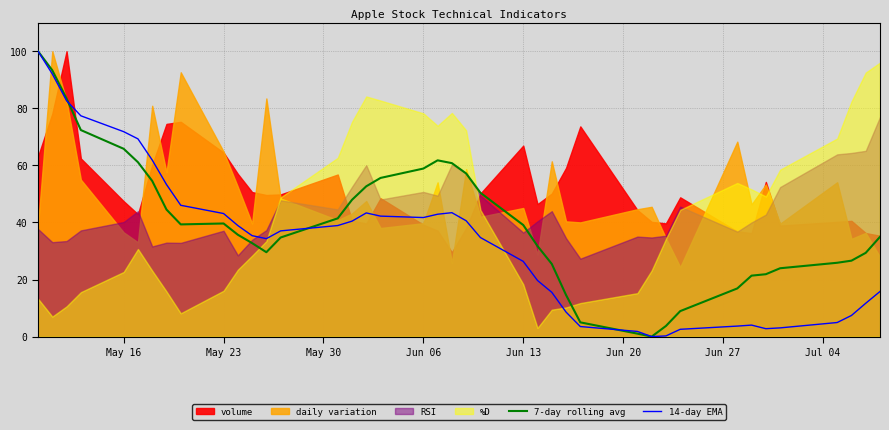

The 7-day rolling avg series shows 58.9 at Jun 06. True or false?

True